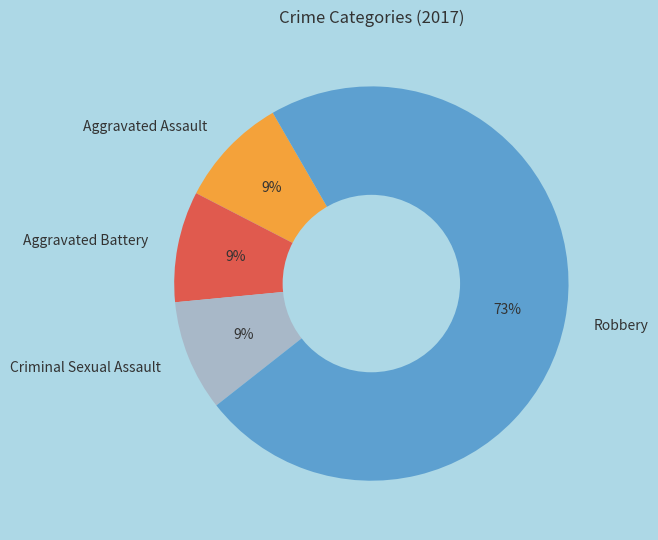

Is the sum of Aggravated Battery and Robbery greater than half?

Yes